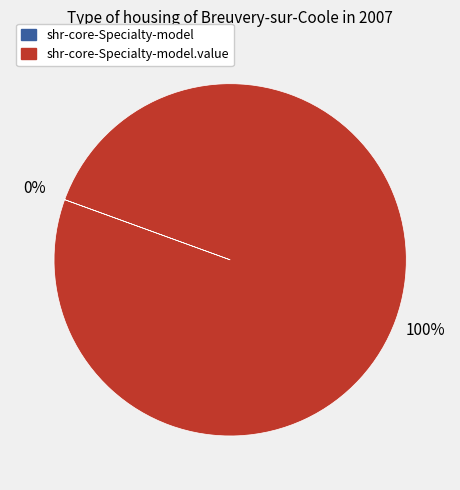

Is there a majority slice in this chart?

Yes